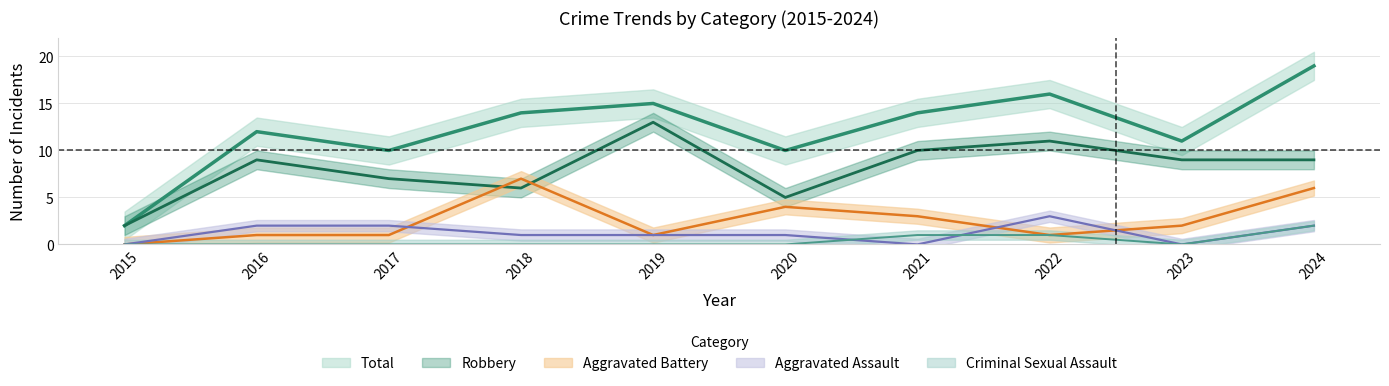

The Criminal Sexual Assault series shows 3 at 2024. True or false?

False